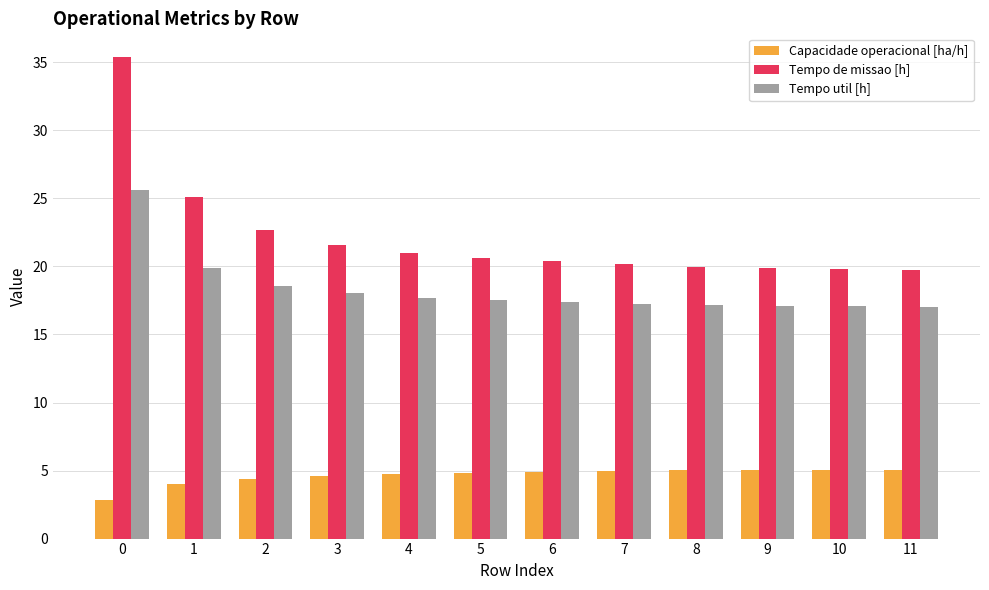

Between 1 and 10, which series saw the biggest shift?

Tempo de missao [h]